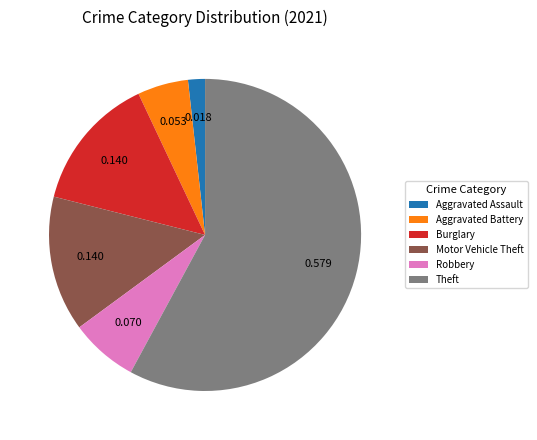

Combined, do Theft and Aggravated Battery account for over 50%?

Yes